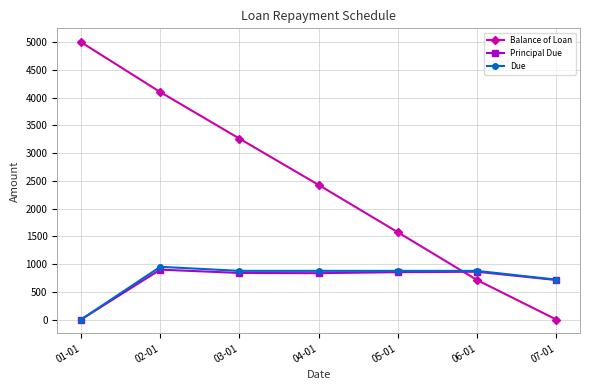

After their last crossing, which series has the higher values: Balance of Loan or Due?

Due